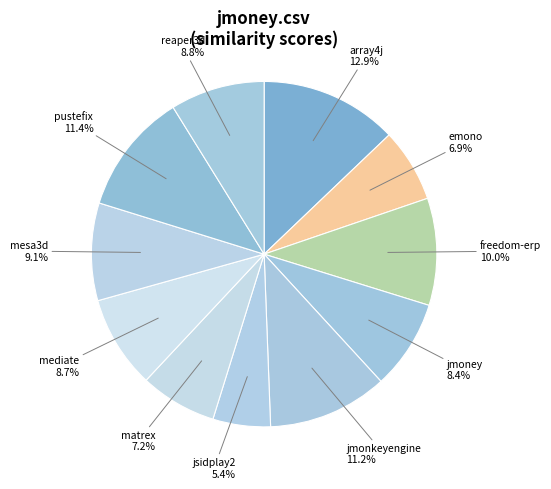

What is the total percentage of jmoney and matrex?

15.6%